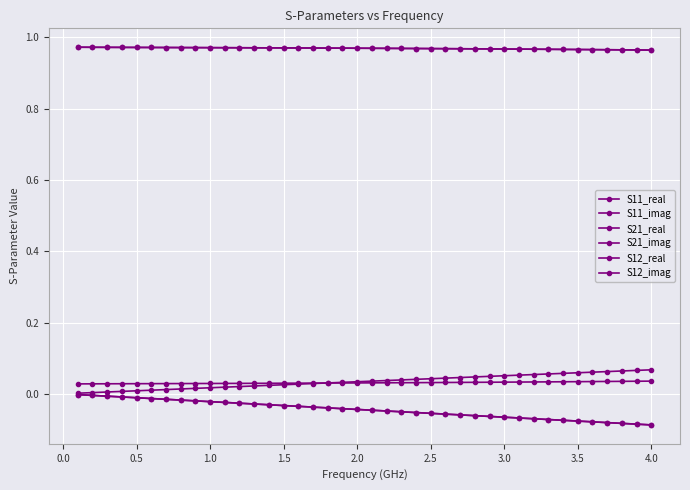

What is the smallest value displayed?

-0.1